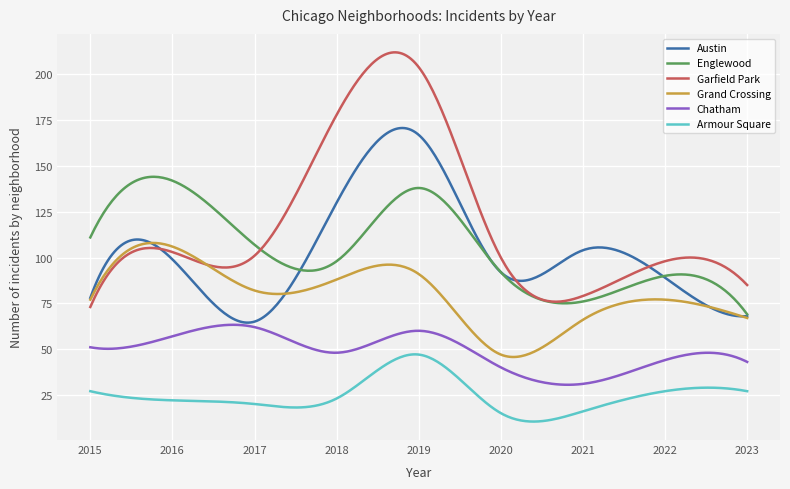

Does the chart have visible grid lines?

Yes